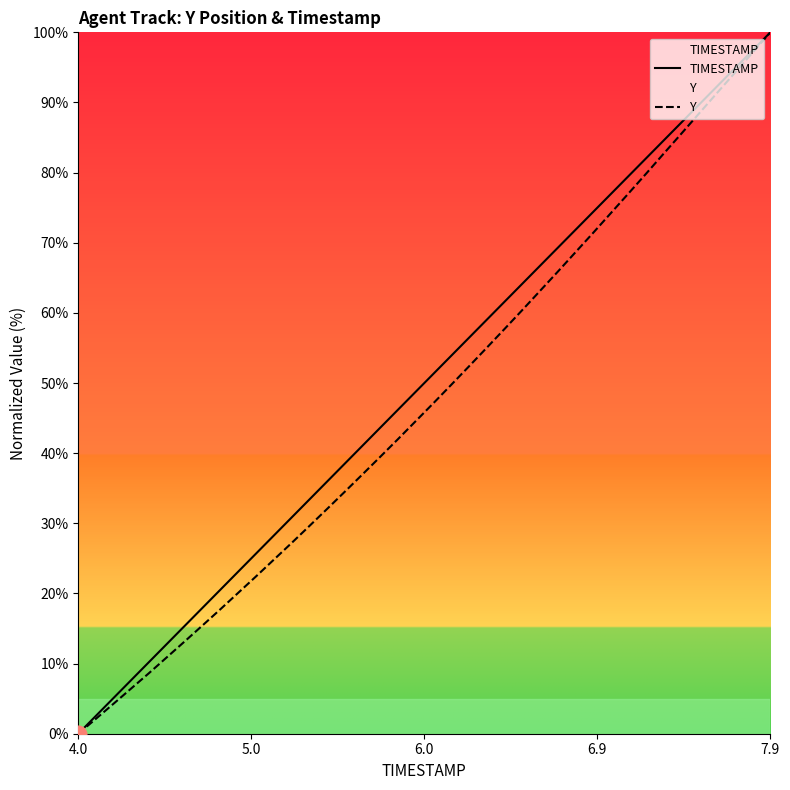

List the series in order of their overall mean, highest first.

TIMESTAMP, Y